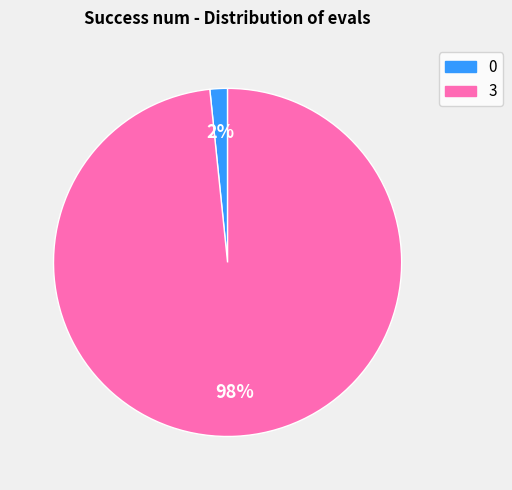

Does any single category account for the majority?

Yes